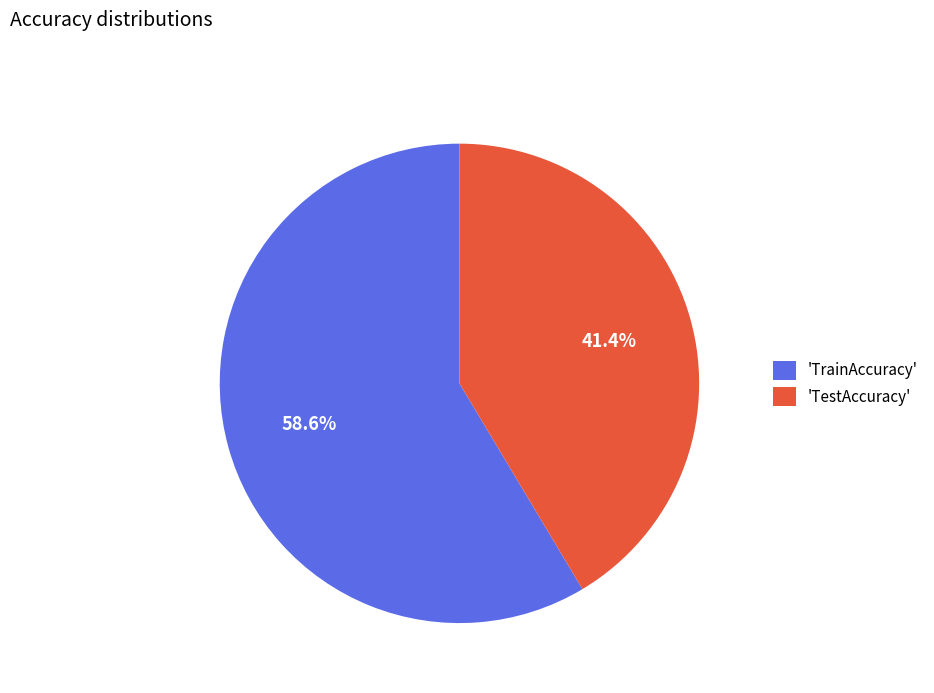

Which category accounts for the majority?

'TrainAccuracy'